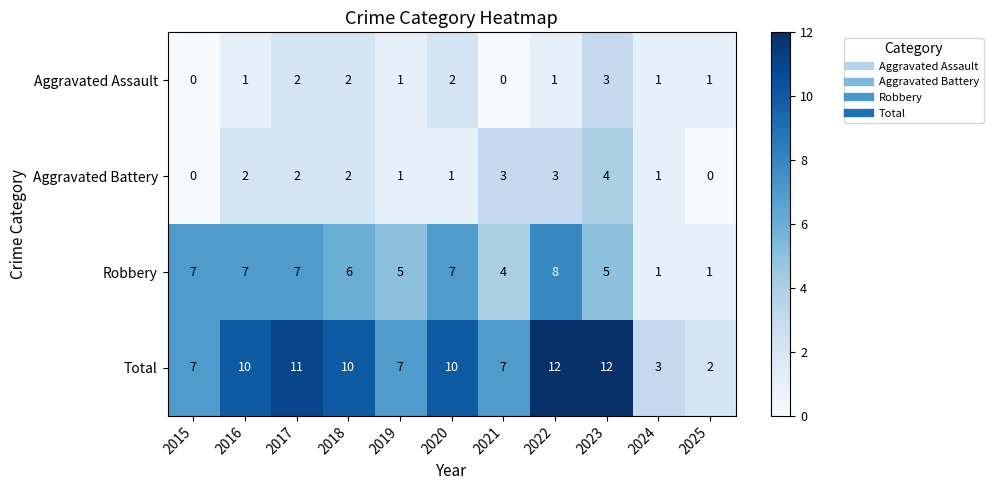

How many values in the Total series are below 10?

5